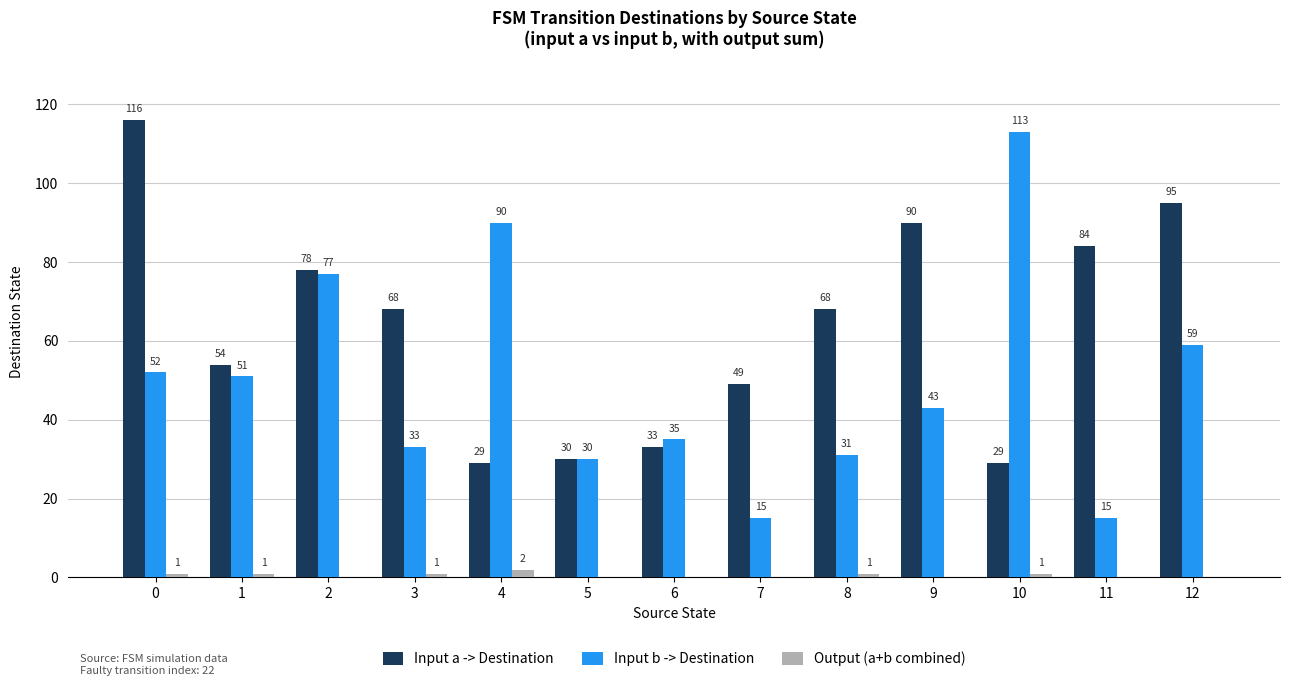

How many distinct data groups are displayed?

3